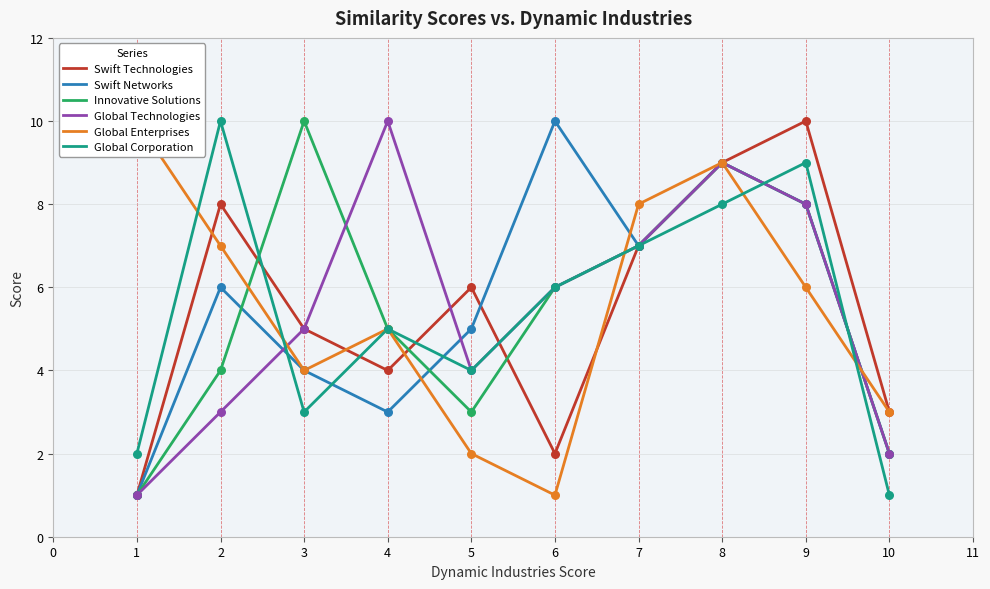

Which series contains the highest Y value?

Swift Technologies